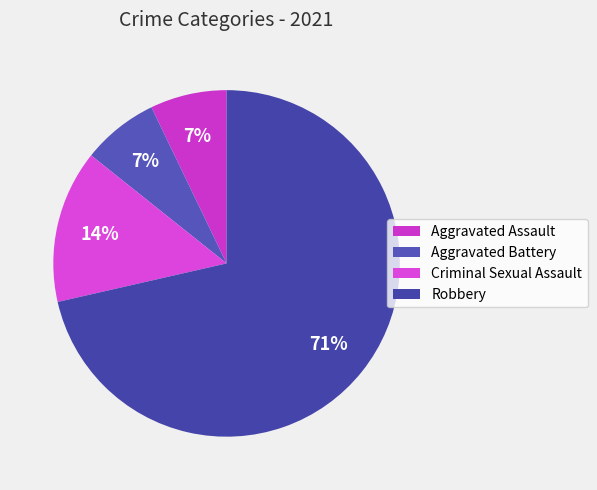

Is there any slice that represents more than half of the pie?

Yes